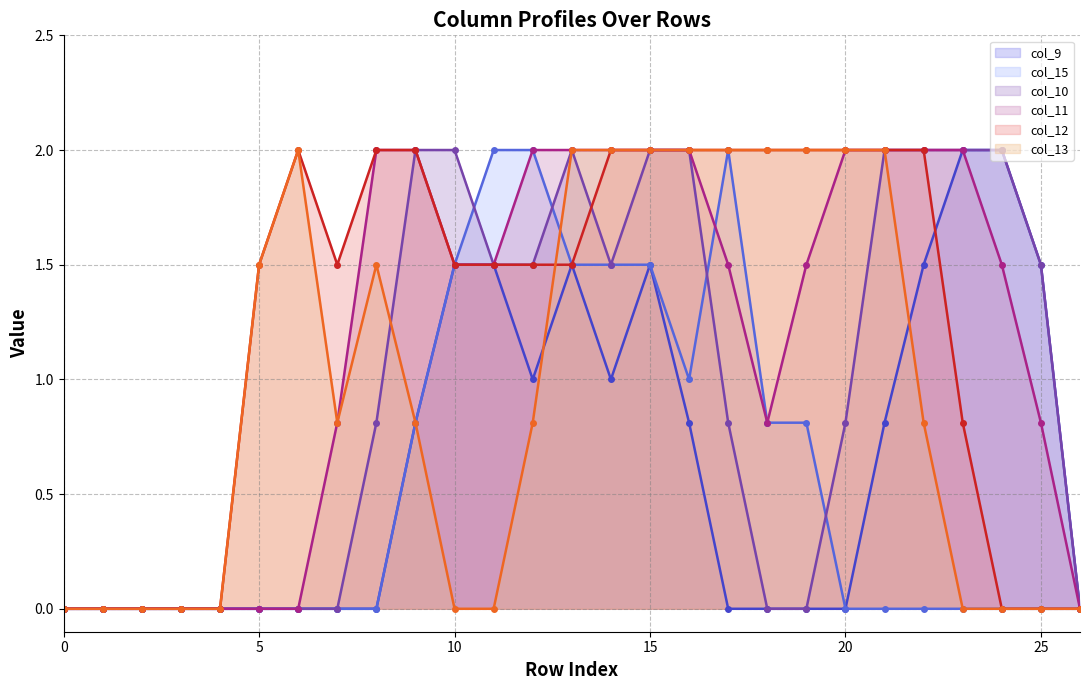

At which category is the sum across all series the highest?

15